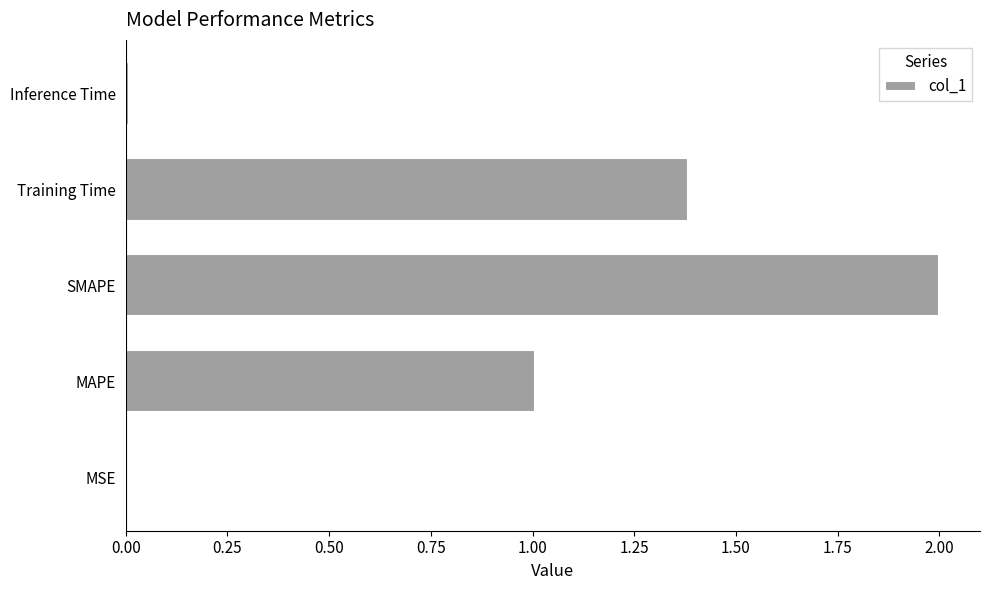

The value at MAPE is 1.8. True or false?

False